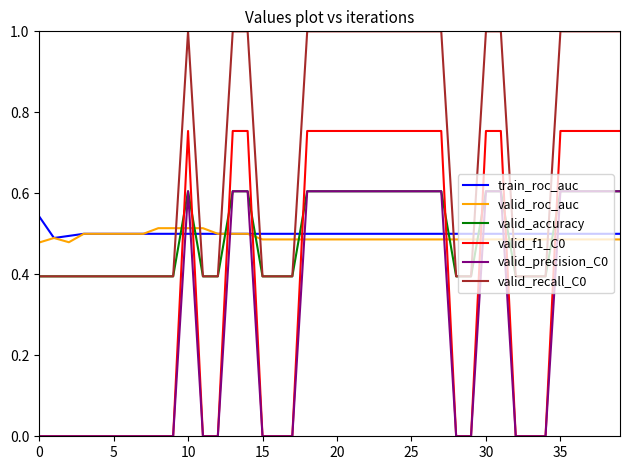

Which series has the widest spread of values?

valid_f1_C0